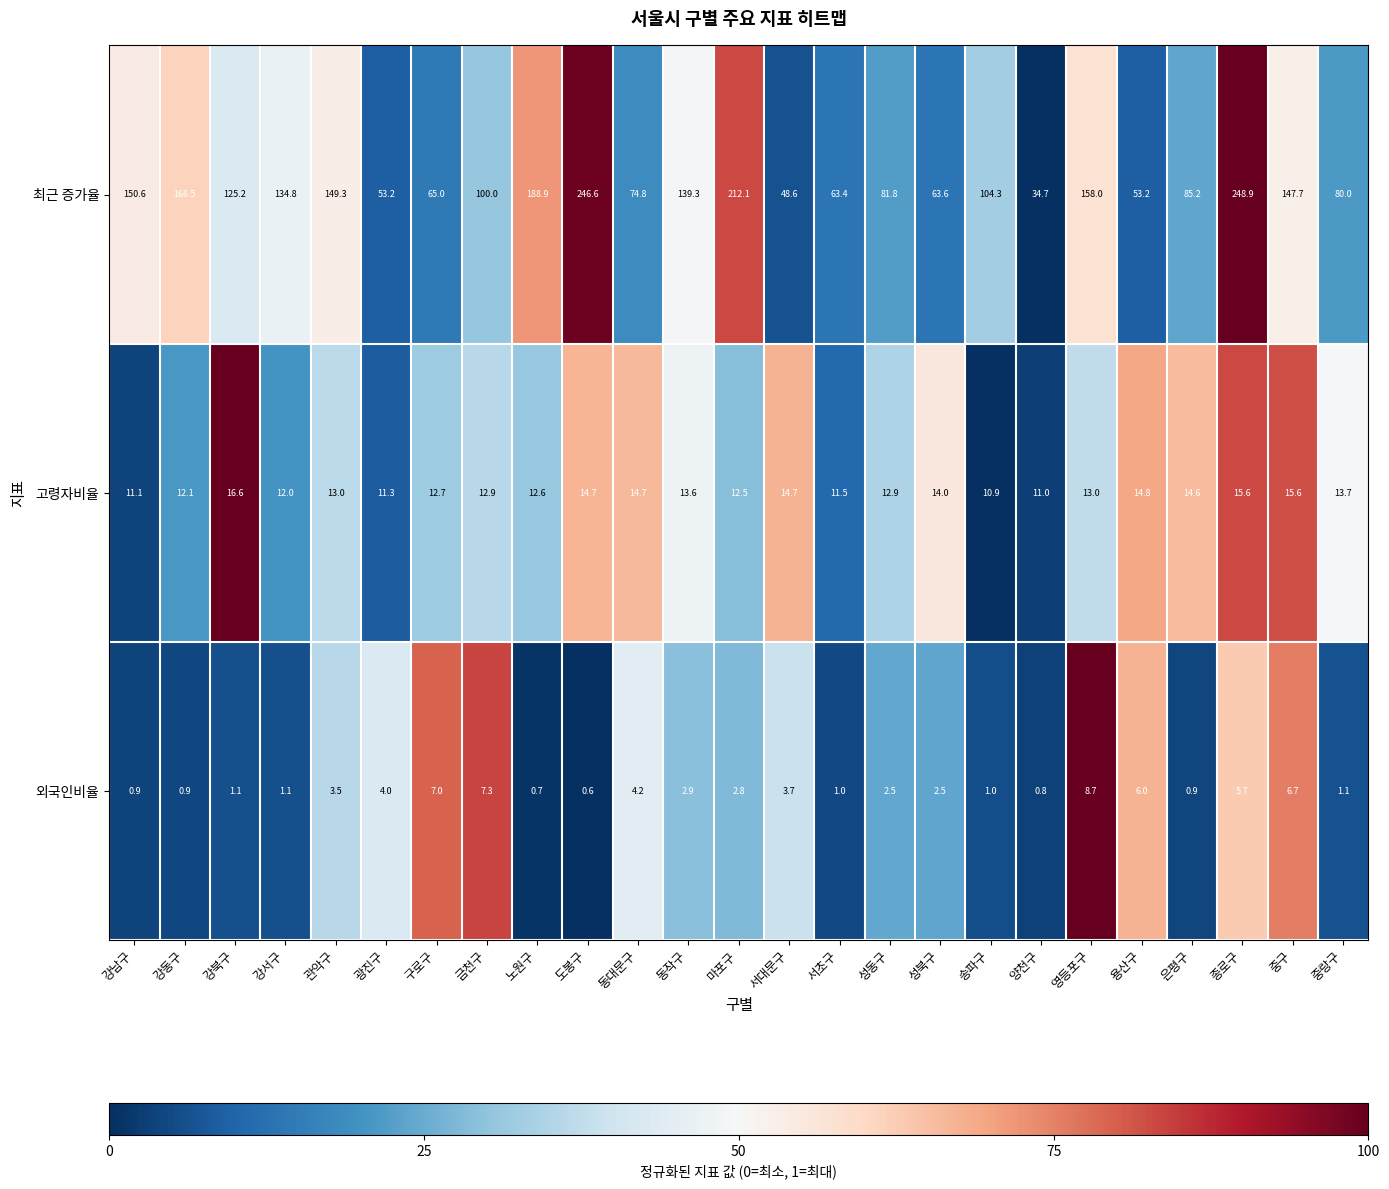

Is it true that 최근 증가율 equals 29.2 at 광진구?

False